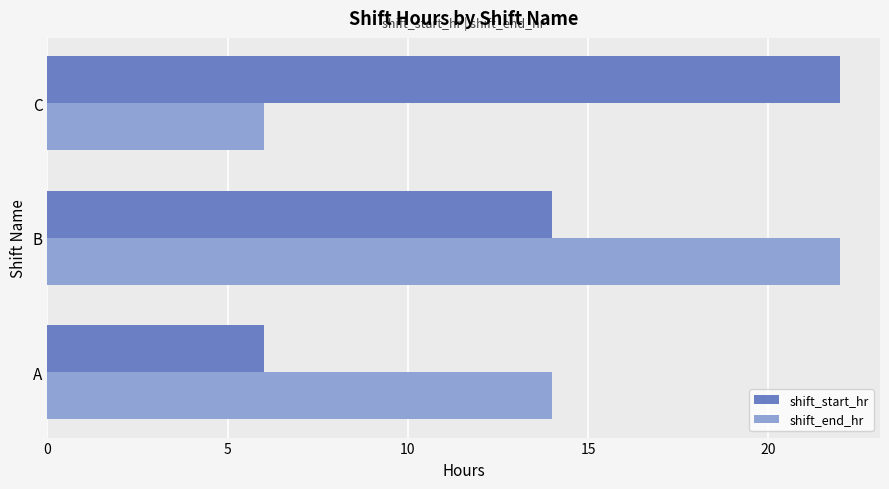

Which series changed the most between B and C?

shift_end_hr